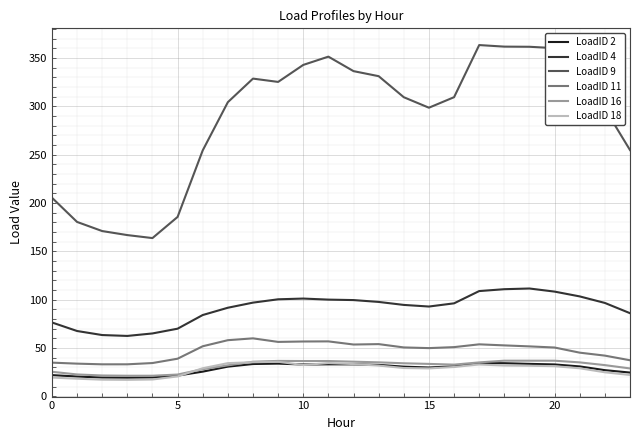

True or false: LoadID 9 and LoadID 11 cross at least once.

False